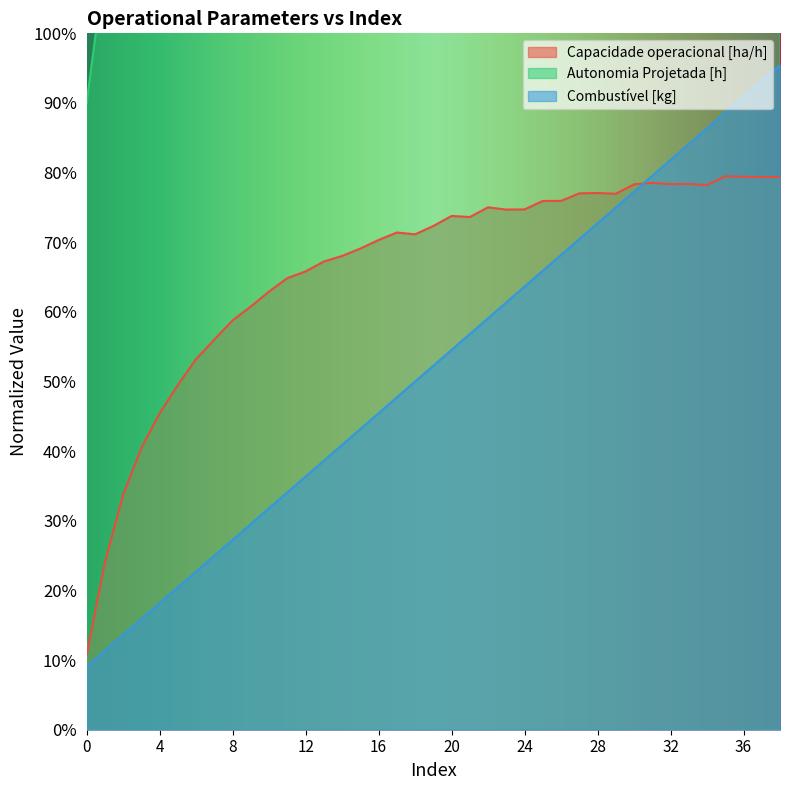

At which category is the sum across all series the highest?

38